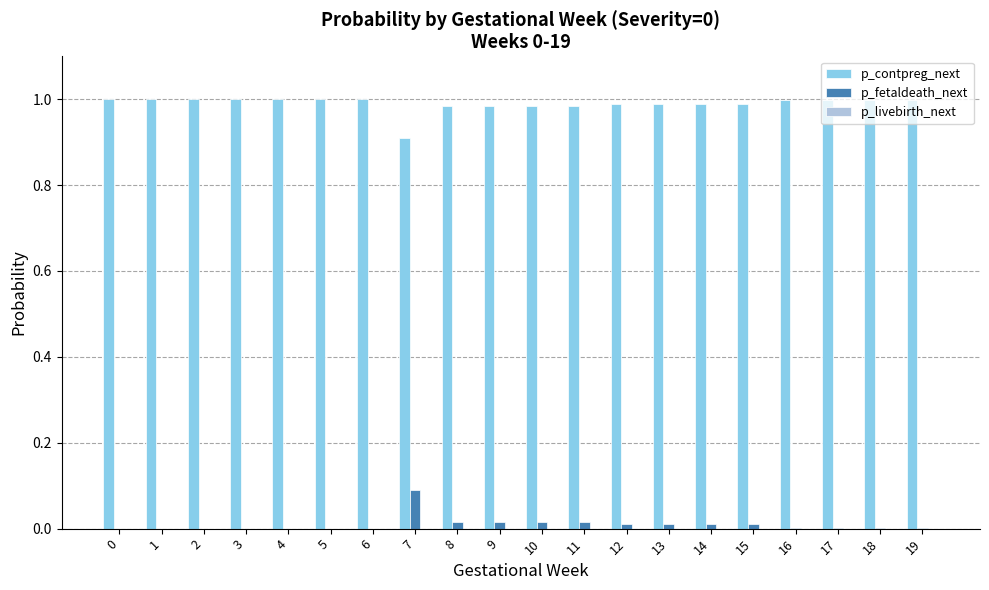

Which category has the highest value in the p_fetaldeath_next series?

7